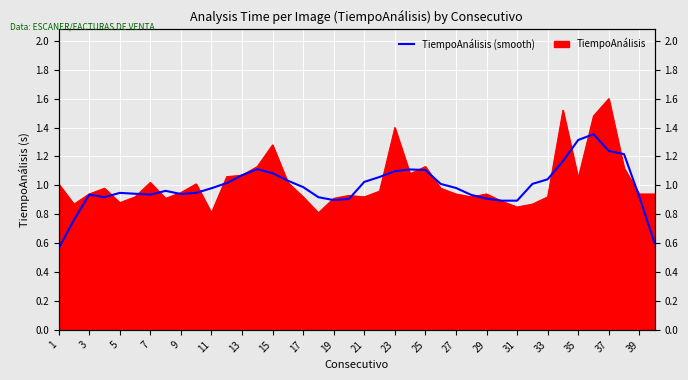

What is the label of the 17th point from the right?

23